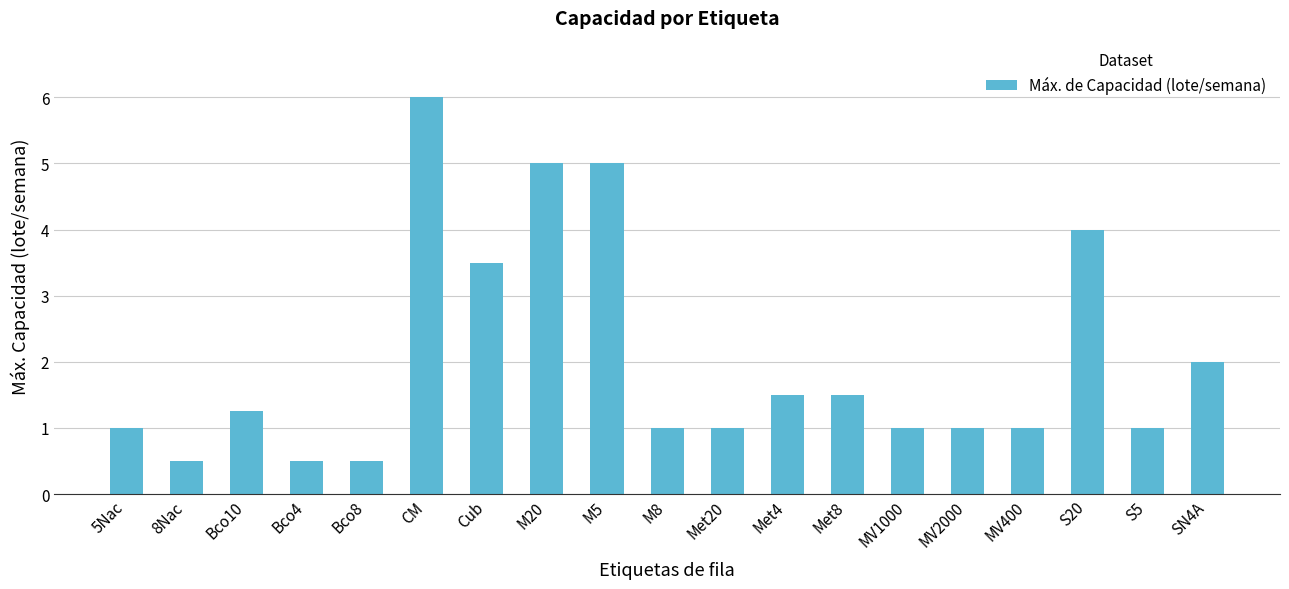

The chart shows a value of 2.1 at Met8. True or false?

False